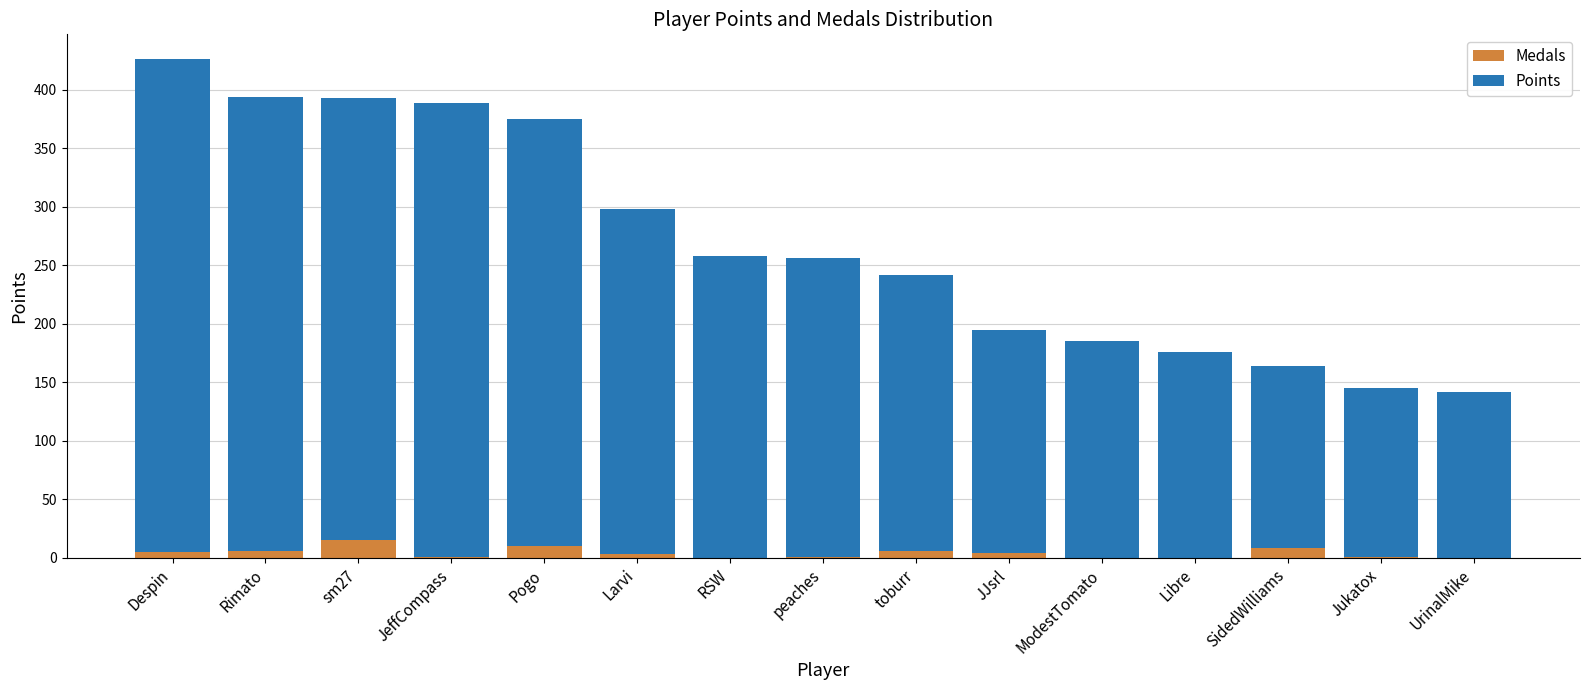

What is the maximum value for Medals?

15